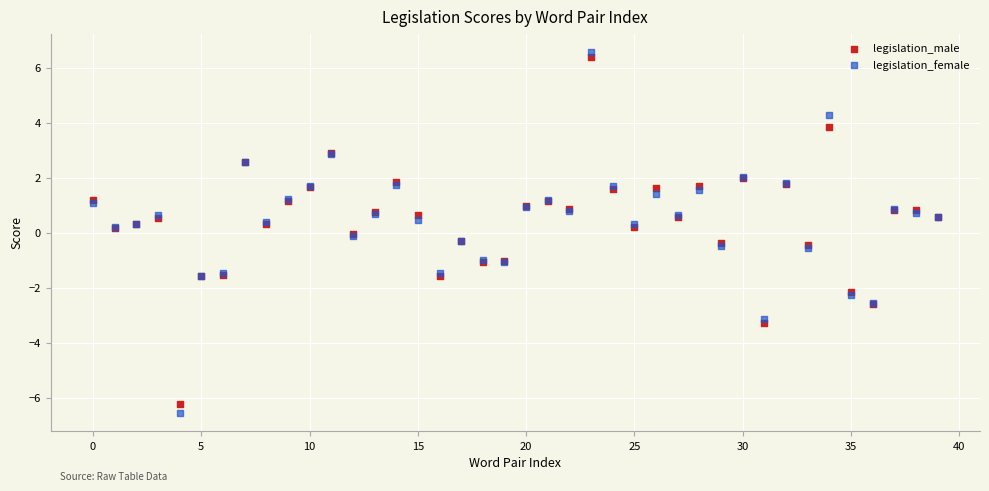

What are all the series names shown in the legend?

legislation_male, legislation_female